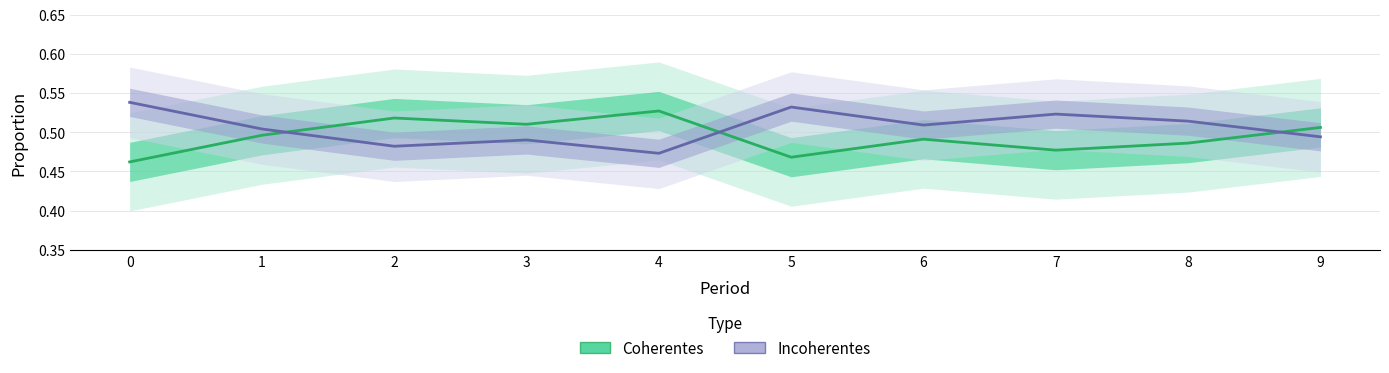

List the series in order of their overall mean, lowest first.

Coherentes, Incoherentes